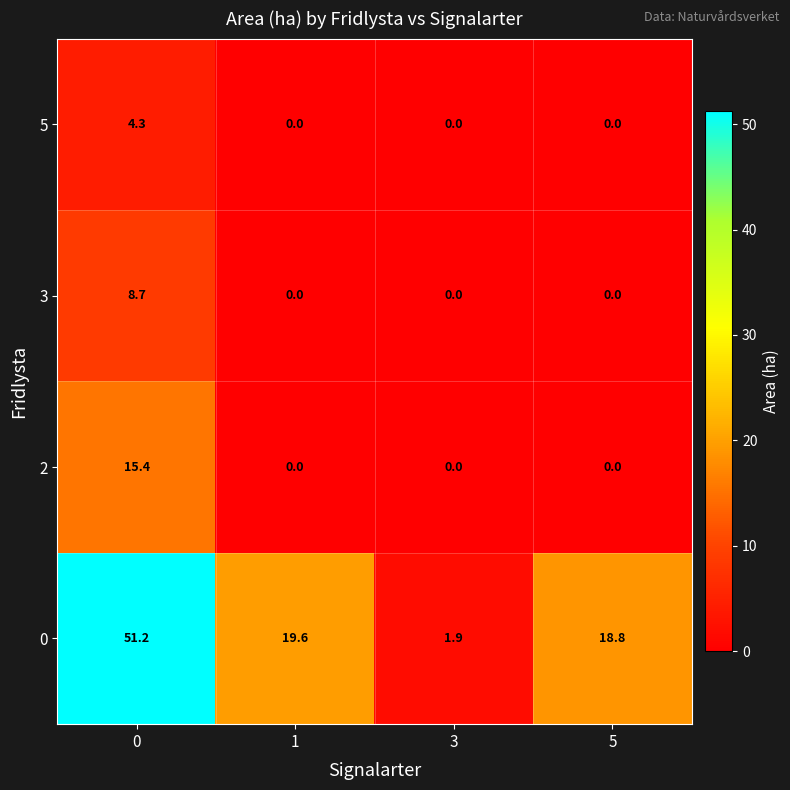

Reading left to right, extract all data points from this chart.

5: 4.3	0.0	0.0	0.0
3: 8.7	0.0	0.0	0.0
2: 15.4	0.0	0.0	0.0
0: 51.2	19.6	1.9	18.8